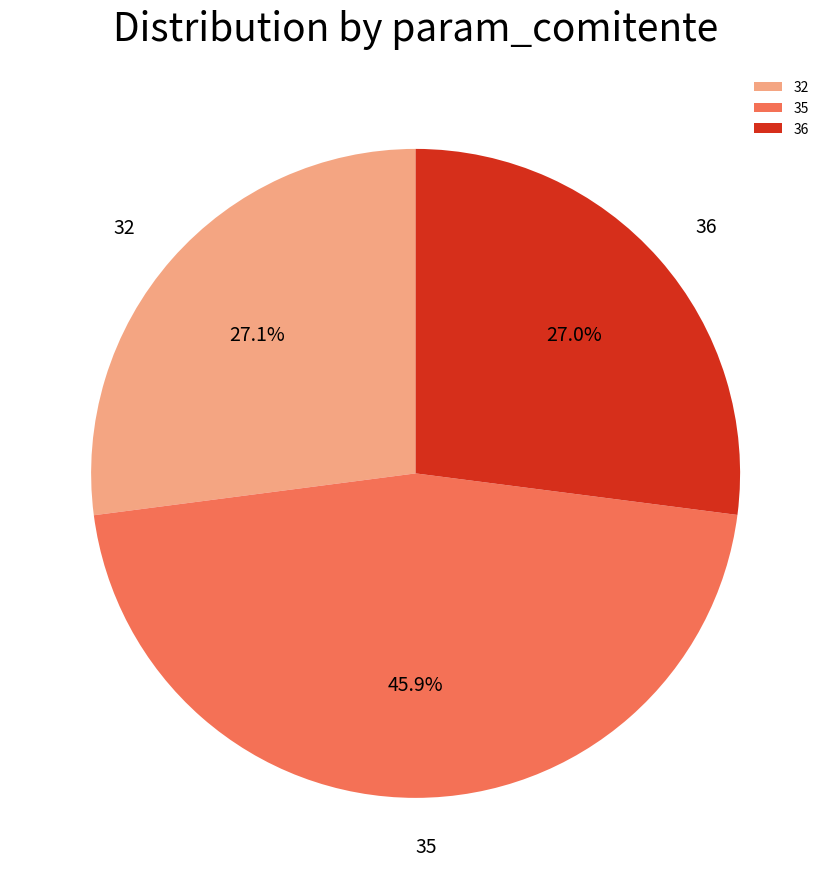

What percentage is NOT represented by 32?

72.9%